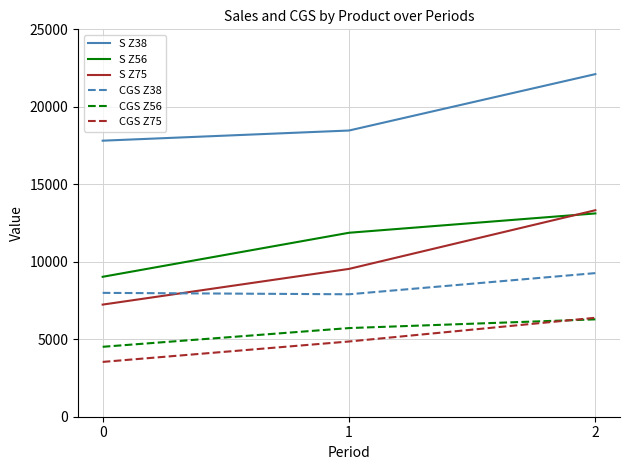

Rank the series at 0 from highest to lowest value.

S Z38, S Z56, CGS Z38, S Z75, CGS Z56, CGS Z75